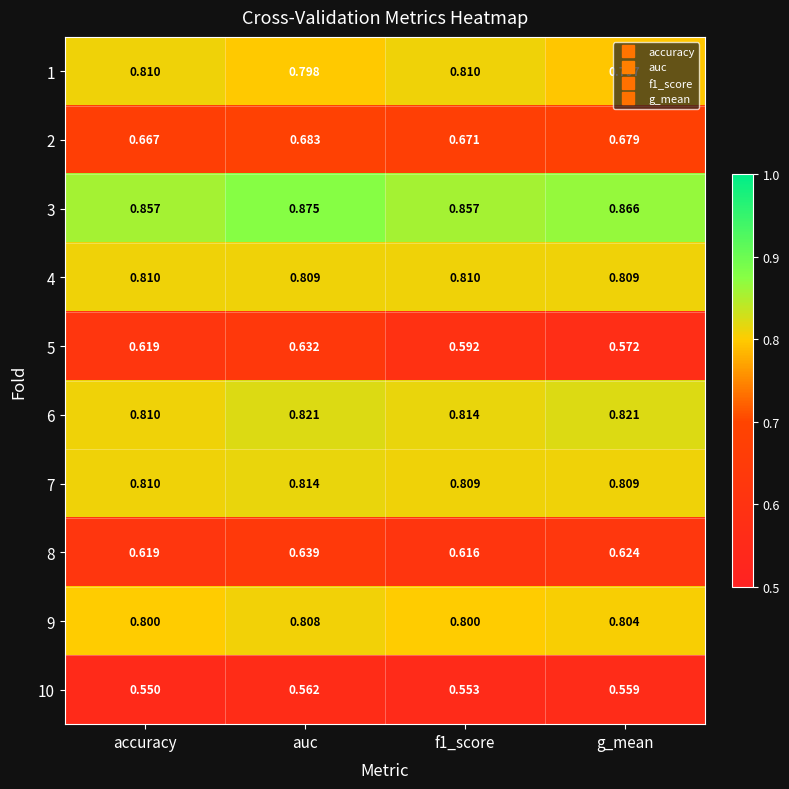

At how many categories does at least one series exceed 0?

4